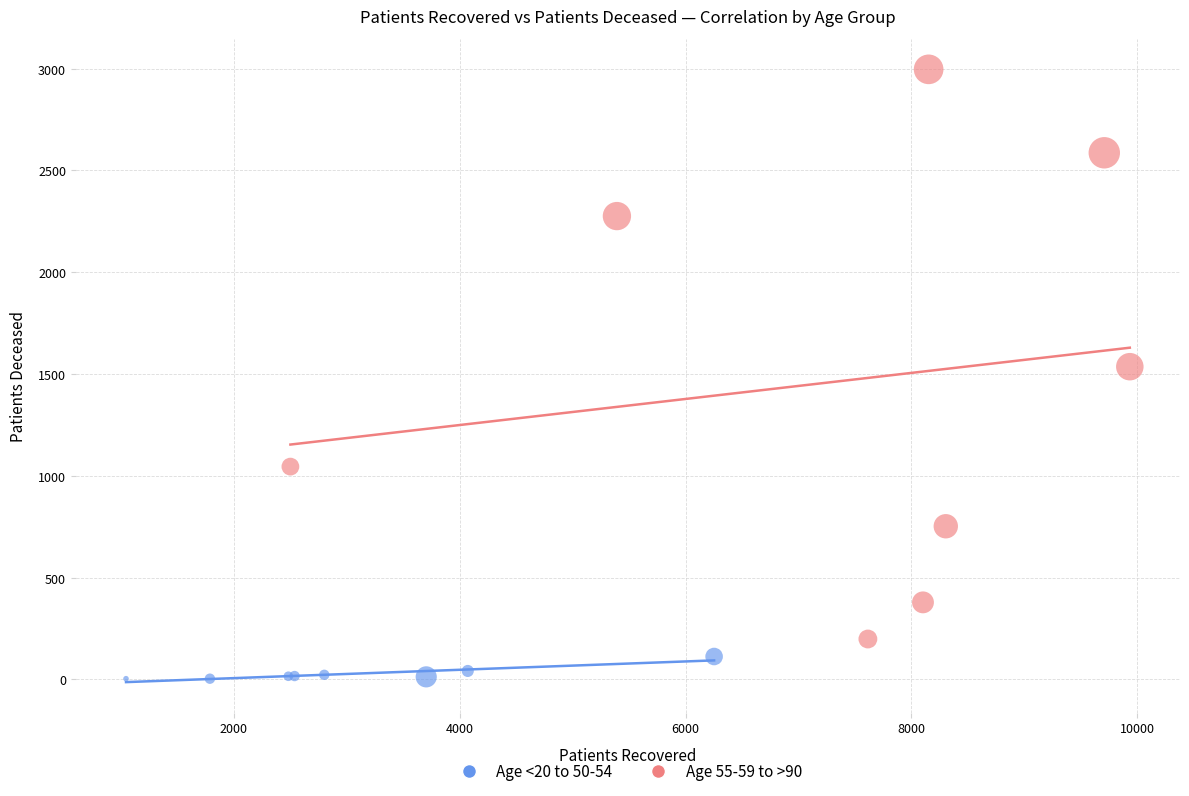

Which series contains the highest Y value?

Age 55-59 to >90